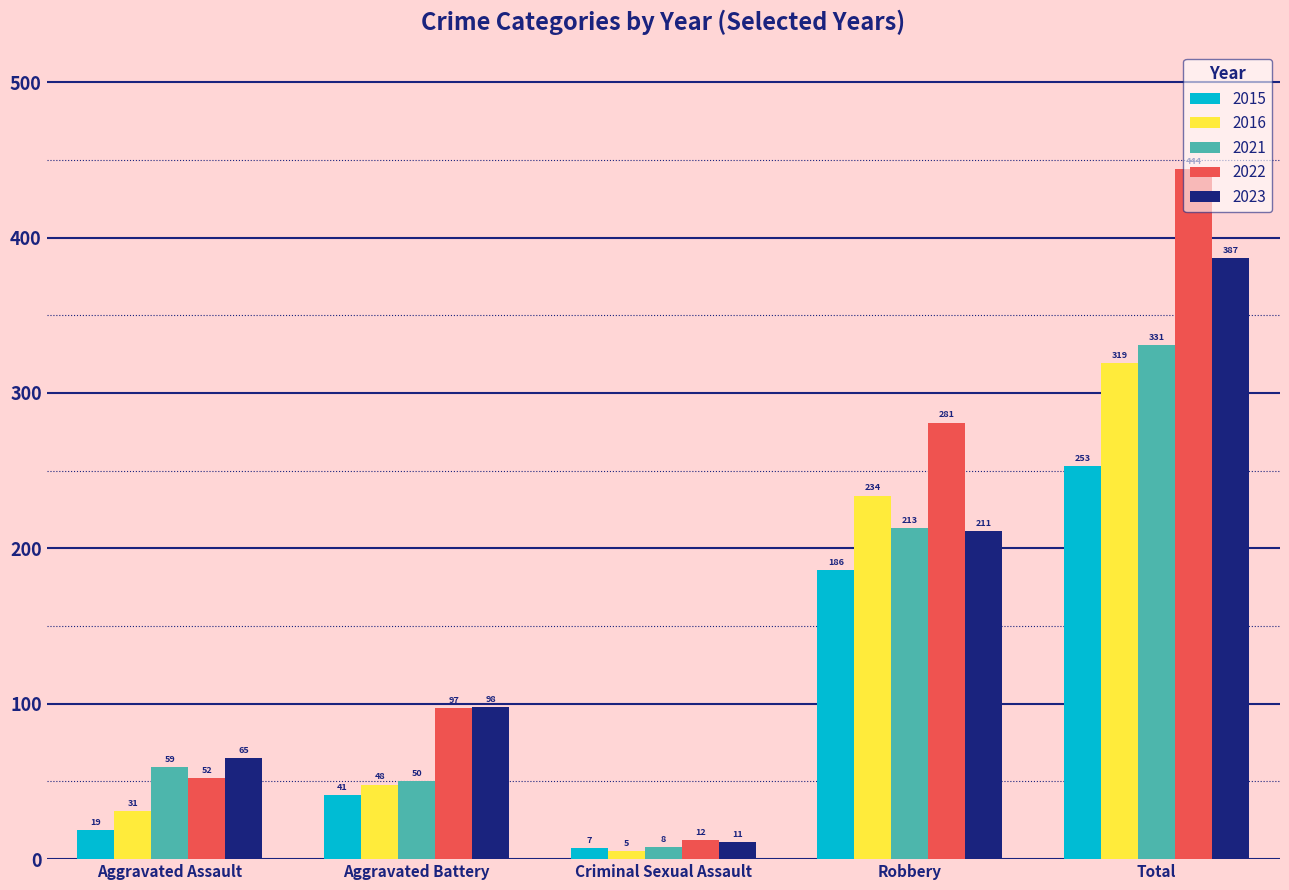

What is the label of the 1st bar from the right?

Total